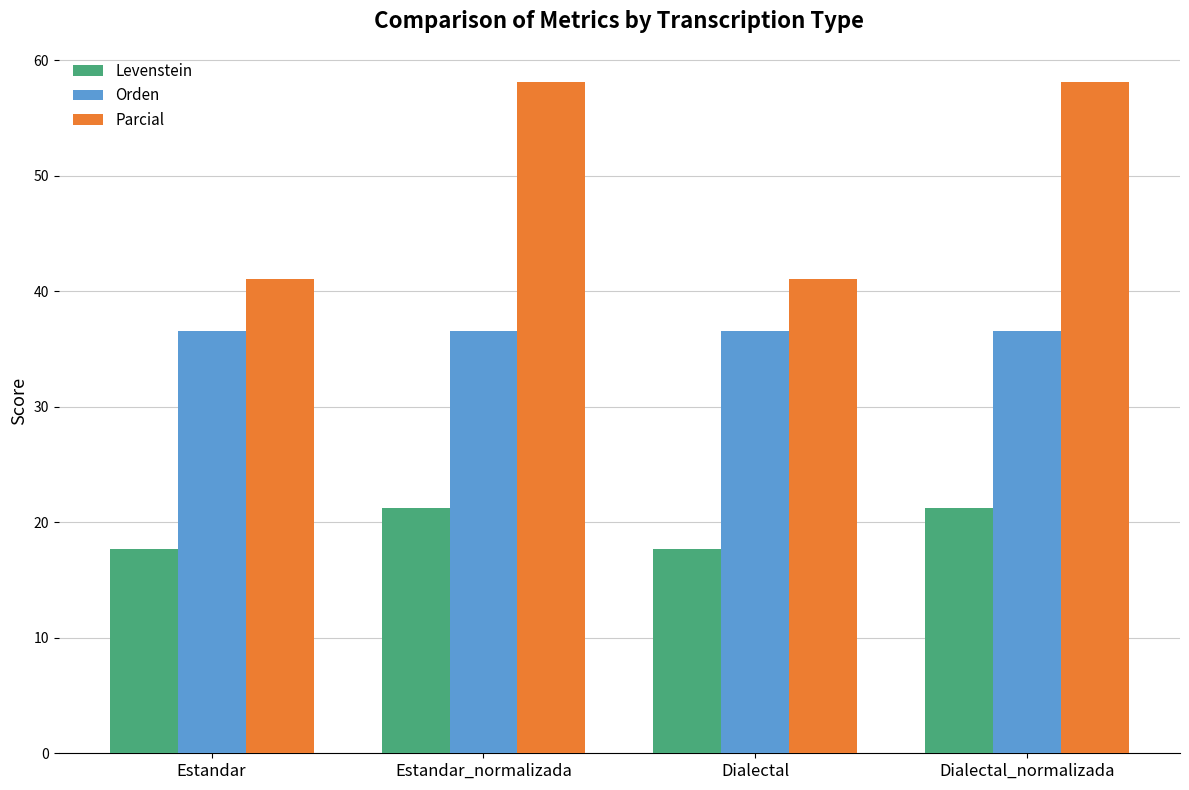

At which label does Levenstein first exceed 21?

Estandar_normalizada